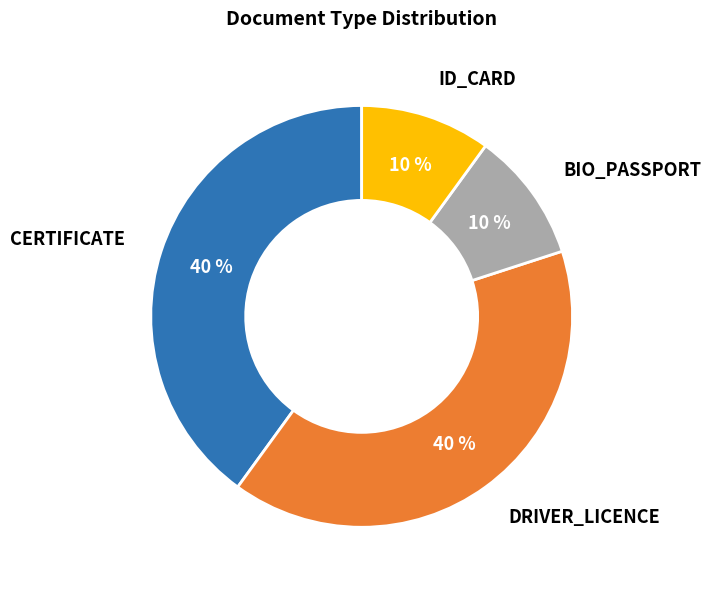

How many slices are in this pie chart?

4